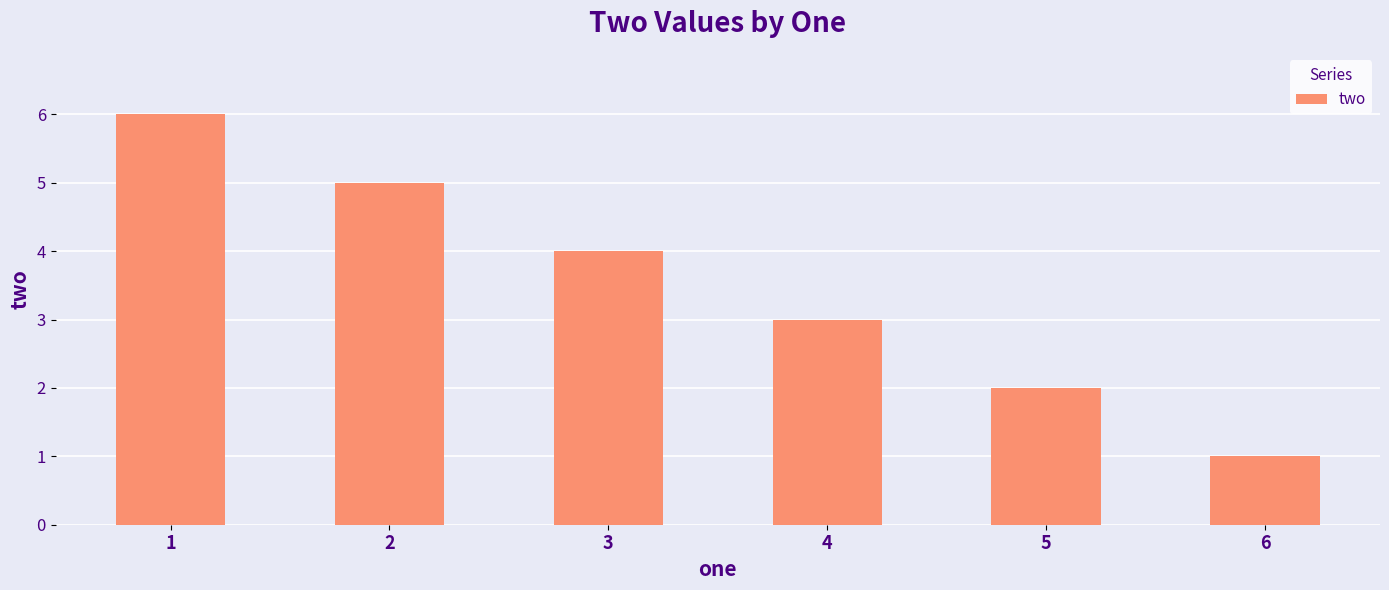

Is it true that the value at 5 is 2?

True